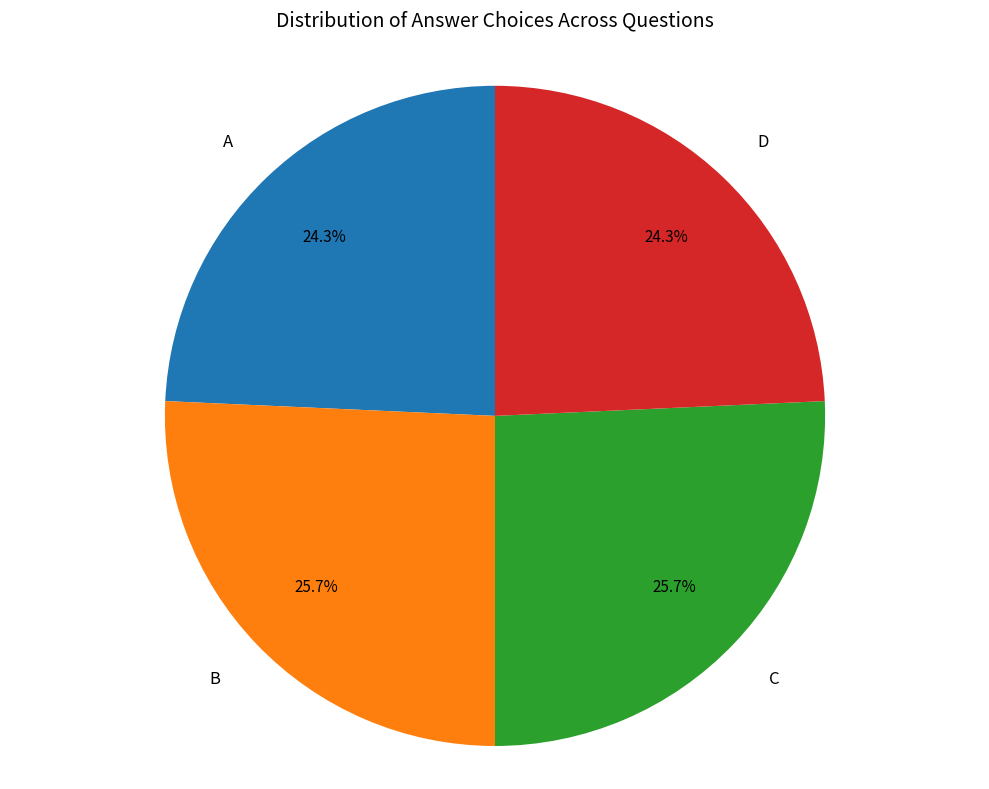

Which has a higher value, B or A?

B